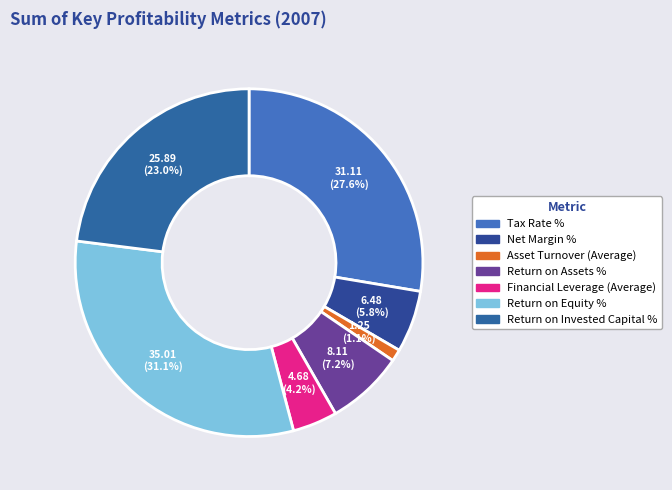

Which has a higher value, Net Margin % or Financial Leverage (Average)?

Net Margin %